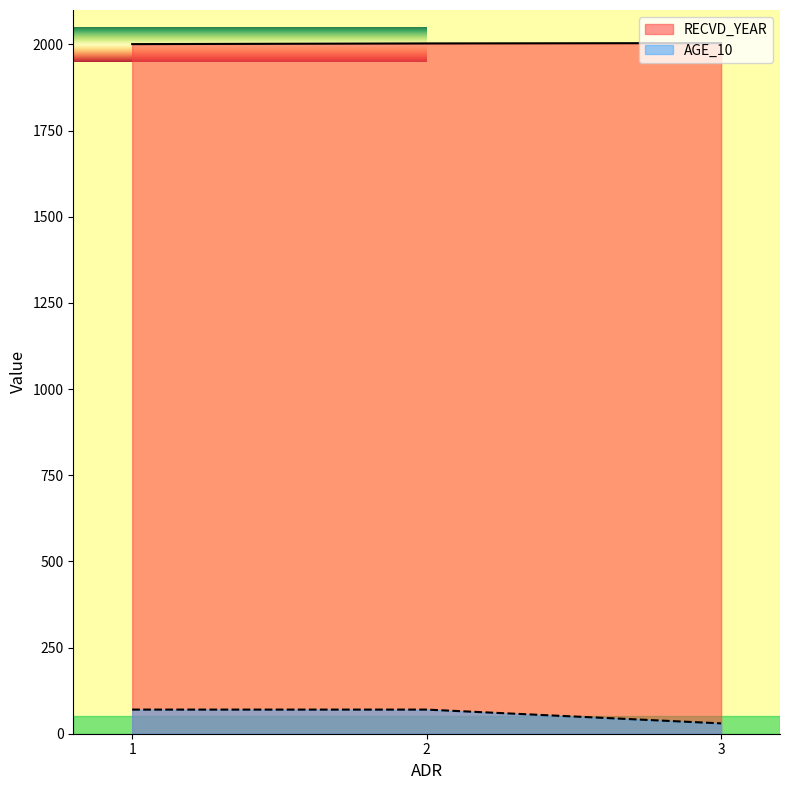

Which category has the highest value in the AGE_10 series?

1